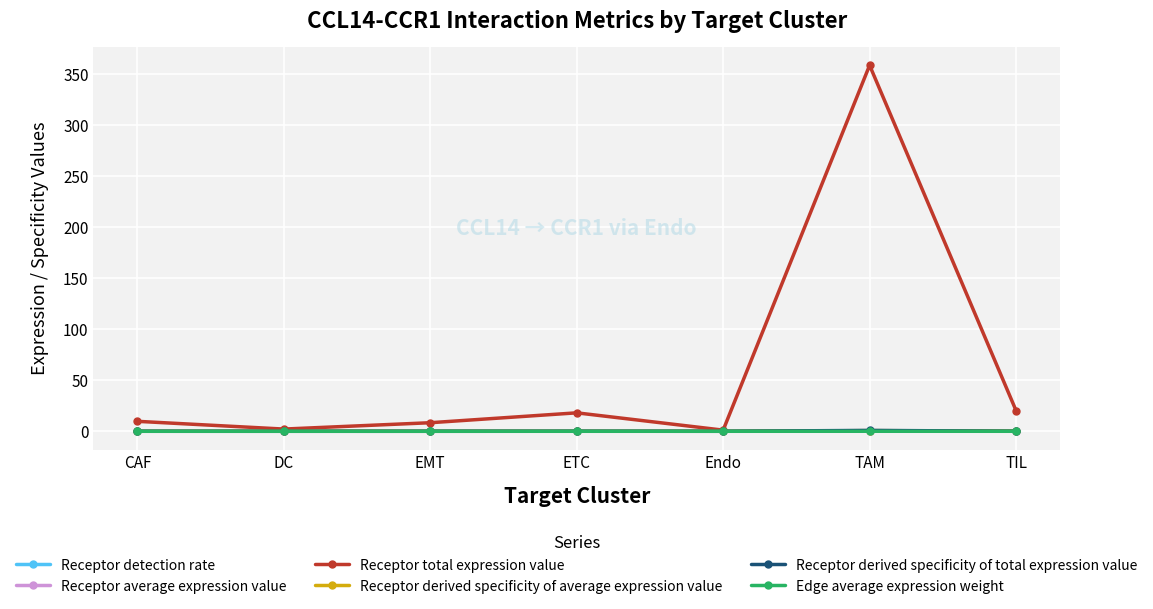

What is the spread (max minus min) of values at TAM?

358.9